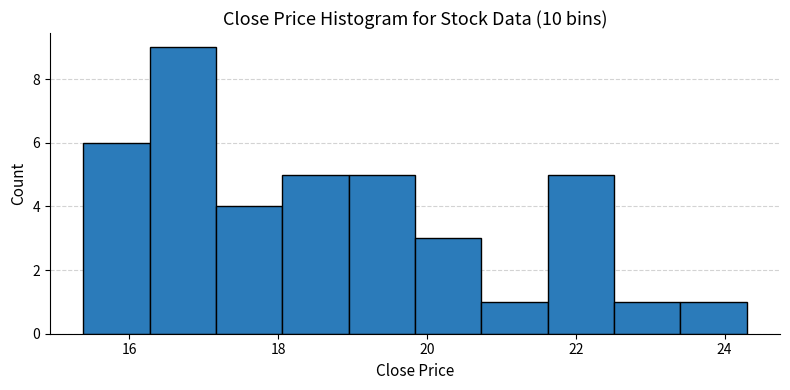

Reading left to right, transcribe this chart: for each bar, give the range it covers on the x-axis and its height. Neither the bar edges nor the heights are printed on the chart, so give them approximately, as read against the axes.

15.4 to 16.2: 6
16.2 to 17.2: 9
17.2 to 18.0: 4
18.0 to 19.0: 5
19.0 to 19.8: 5
19.8 to 20.8: 3
20.8 to 21.6: 1
21.6 to 22.6: 5
22.6 to 23.4: 1
23.4 to 24.4: 1